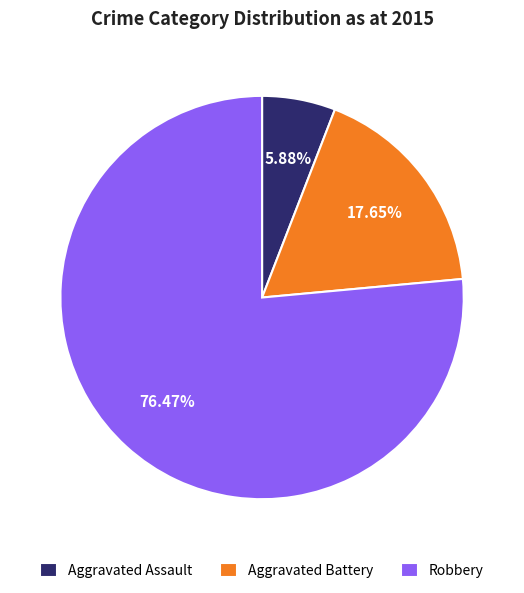

Count the number of slices in the pie.

3